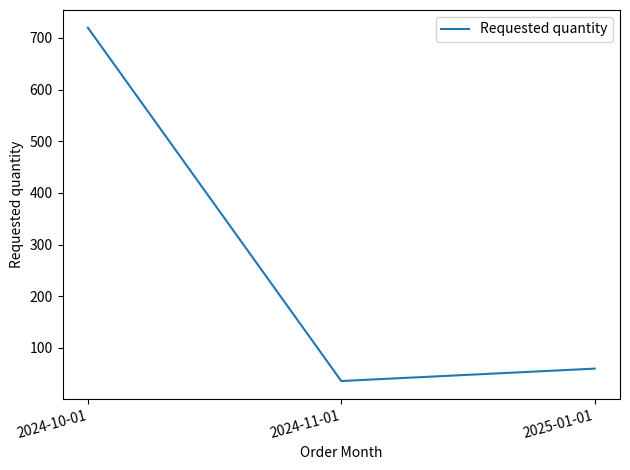

What is the change in value from 2024-11-01 to 2025-01-01?

+24